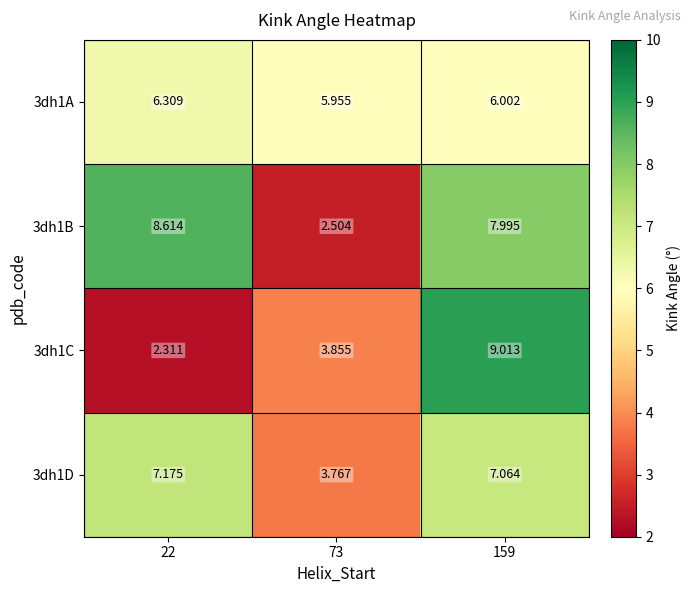

Is the value of 3dh1D at 22 greater than the value of 3dh1A at 22?

Yes